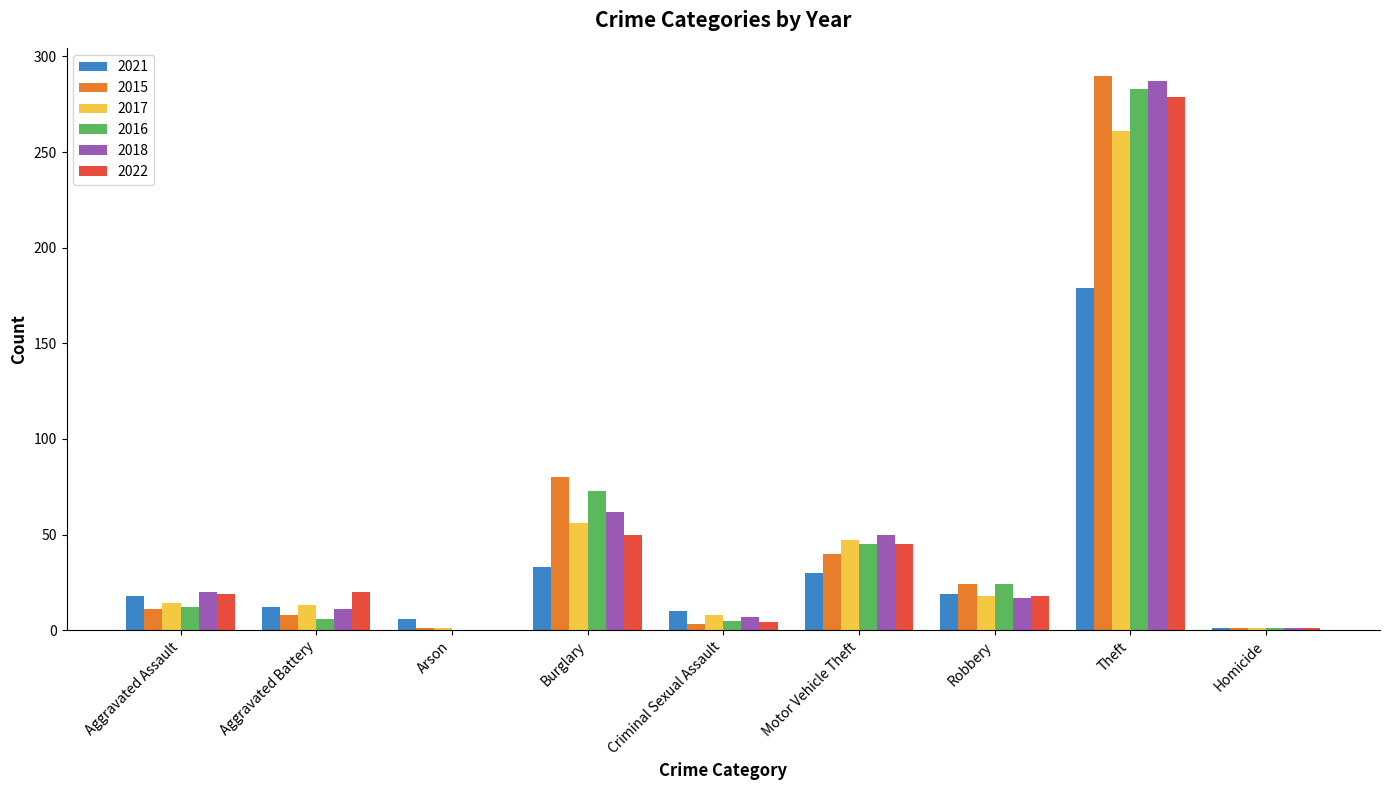

What is the maximum value for 2017?

261